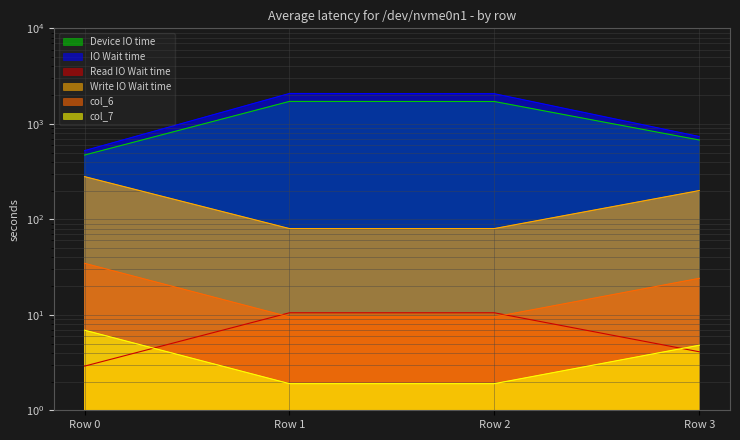

How many lines are shown in the chart?

6